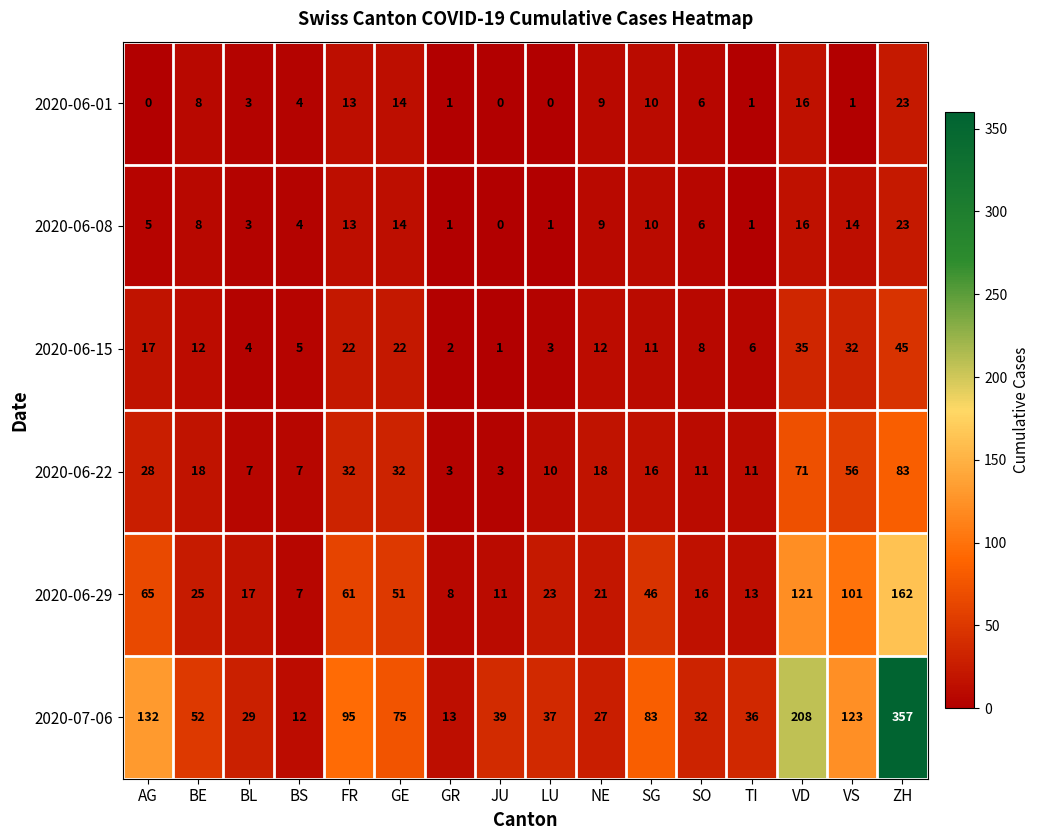

The value of 2020-06-29 at JU is 11. True or false?

True